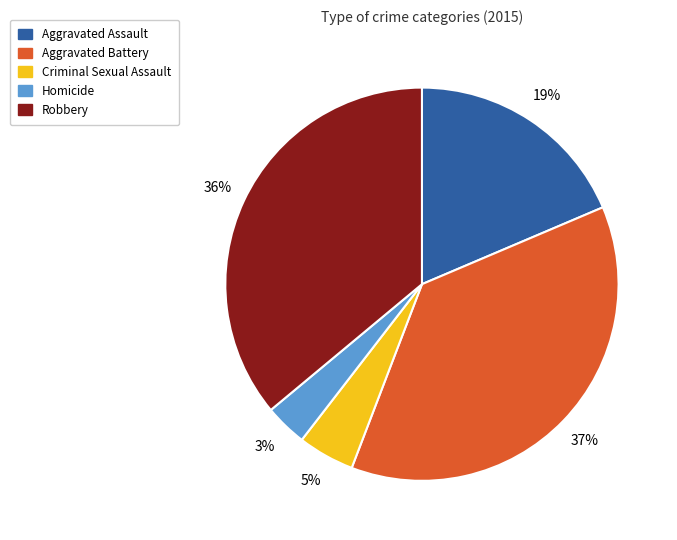

What percentage is the Criminal Sexual Assault slice, to the nearest percent?

5%